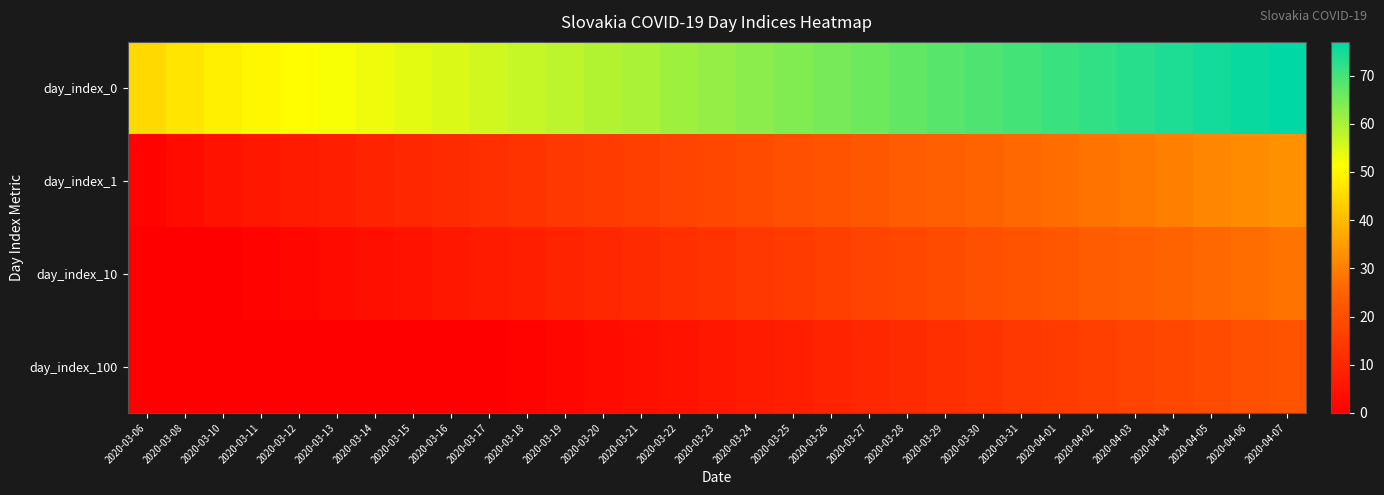

At which category is the sum across all series the highest?

2020-04-07